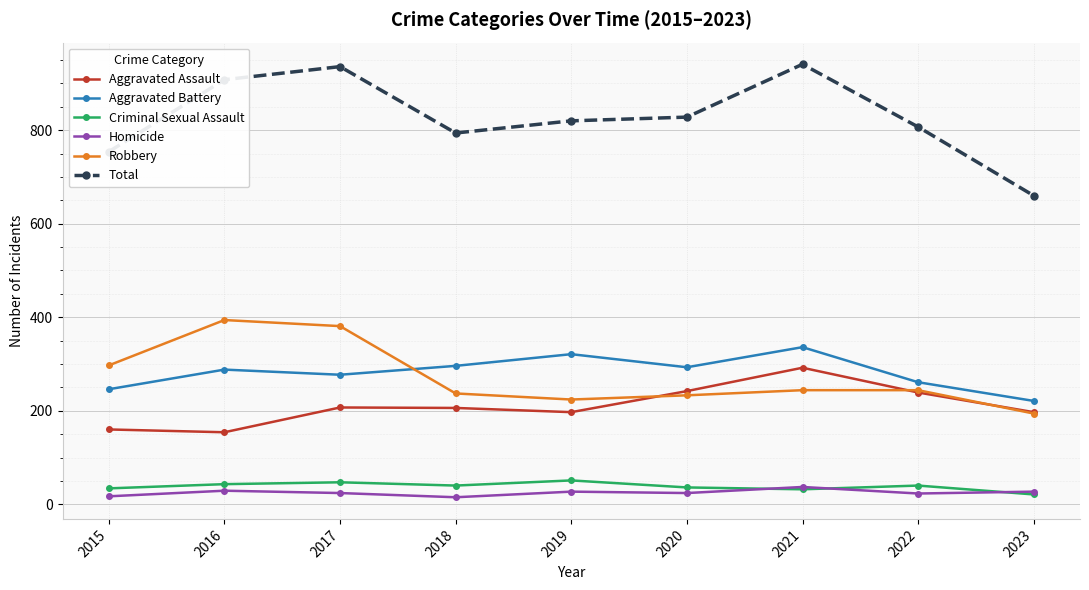

Which series has the largest range (max minus min)?

Total